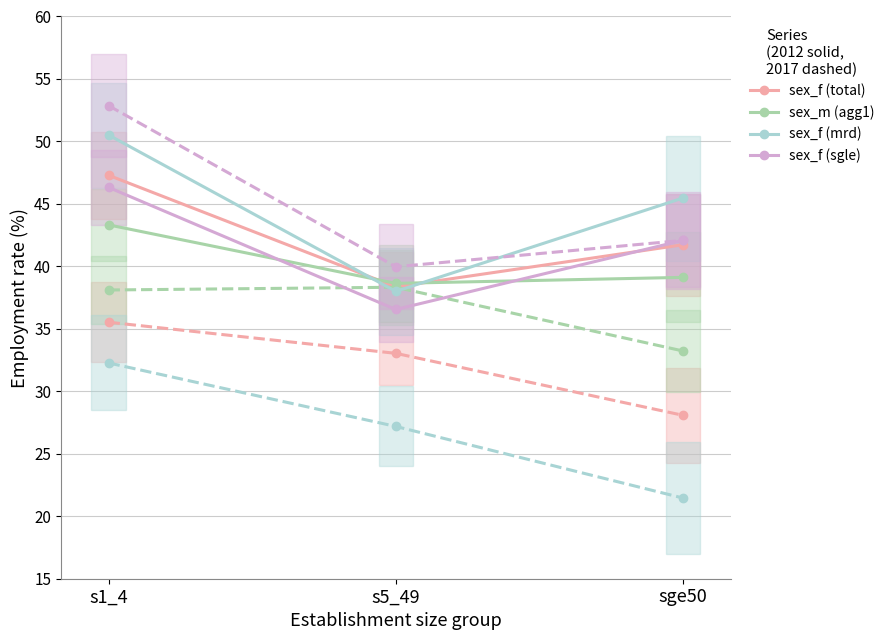

Between sge50 and s1_4, which is larger?

s1_4